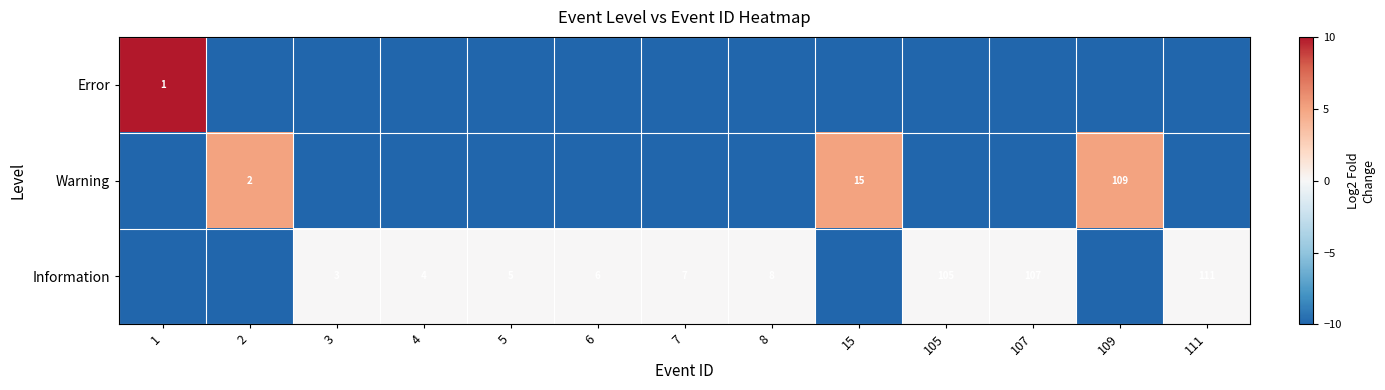

The value of Information at 105 is 105. True or false?

True